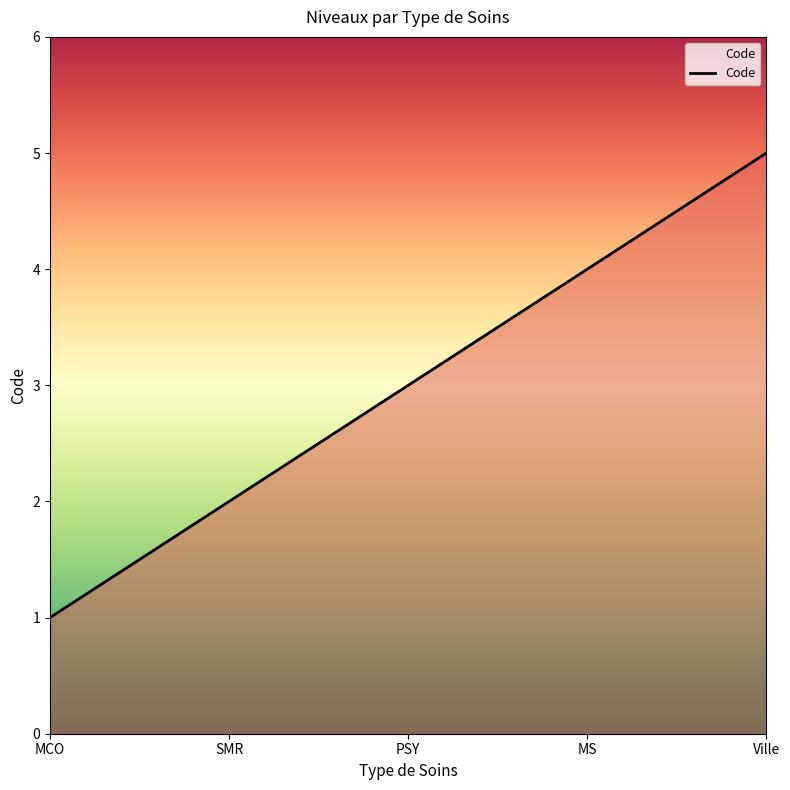

Between PSY and MS, which is larger?

MS